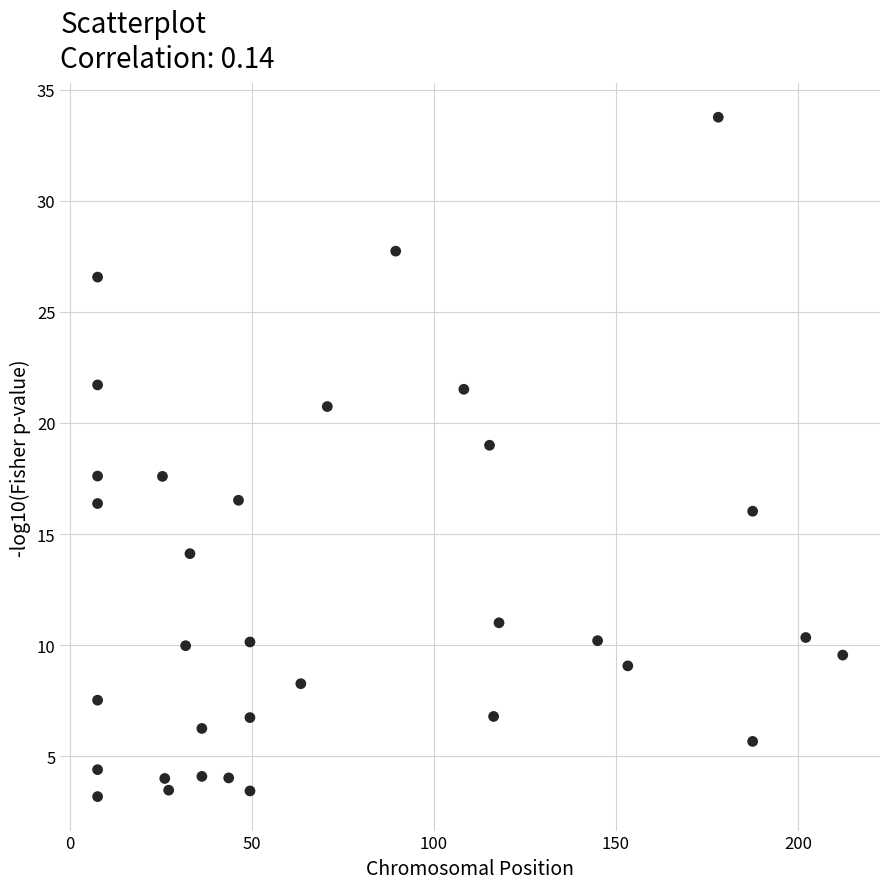

What is the range of Y values (max minus min)?

30.6